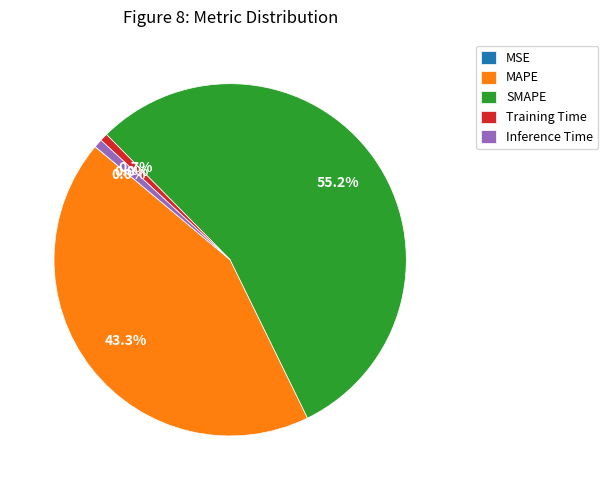

What is the largest slice in the pie chart?

SMAPE